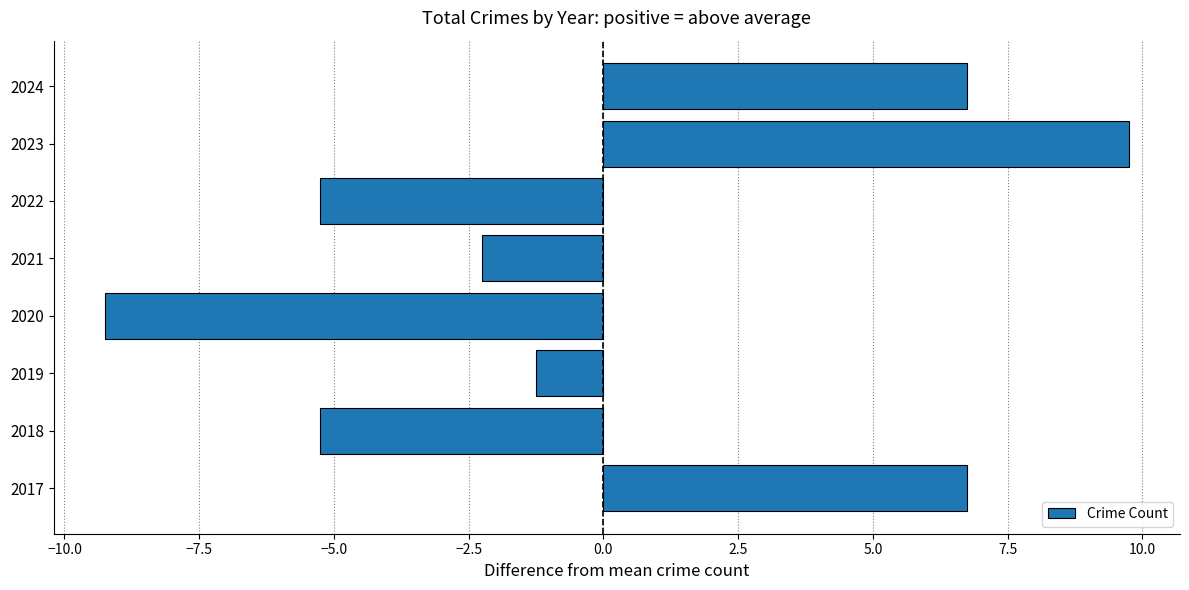

Is it true that the value at 2020 is -5.8?

False